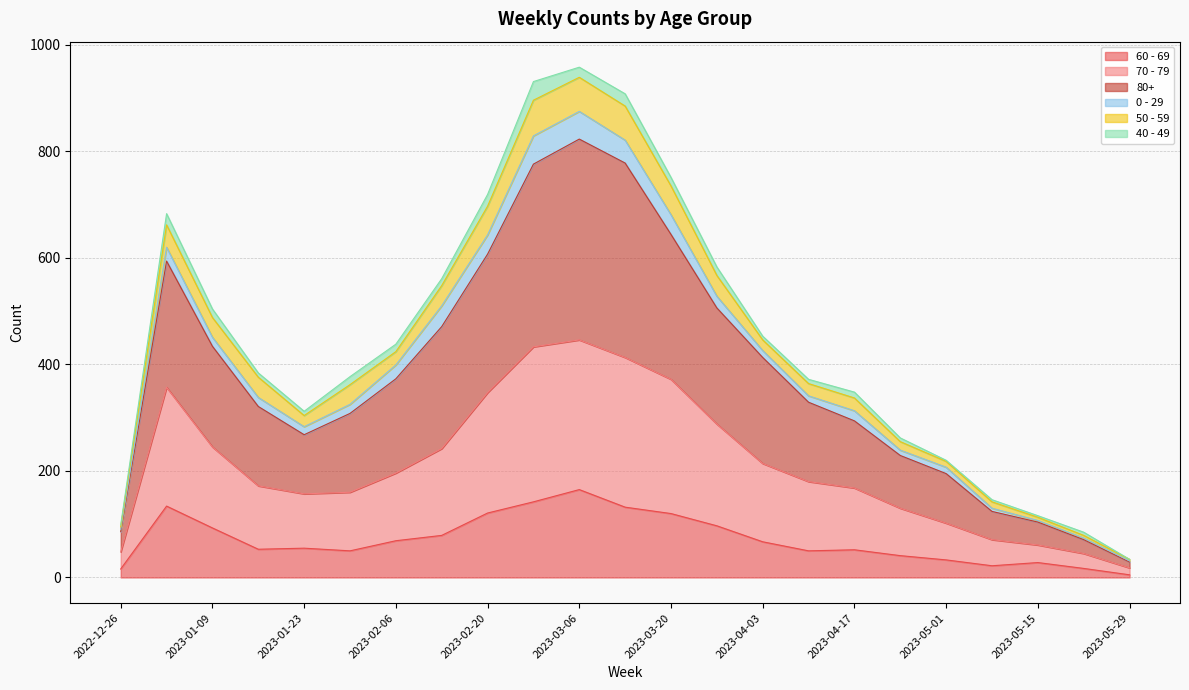

The value of 70 - 79 at 2023-05-15 is 61. True or false?

True